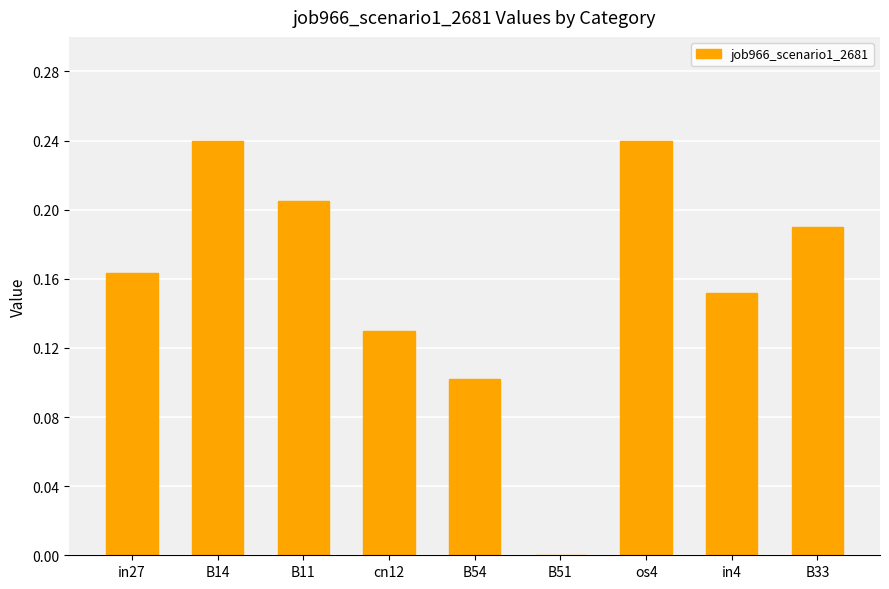

What is the sum of all values?

1.4